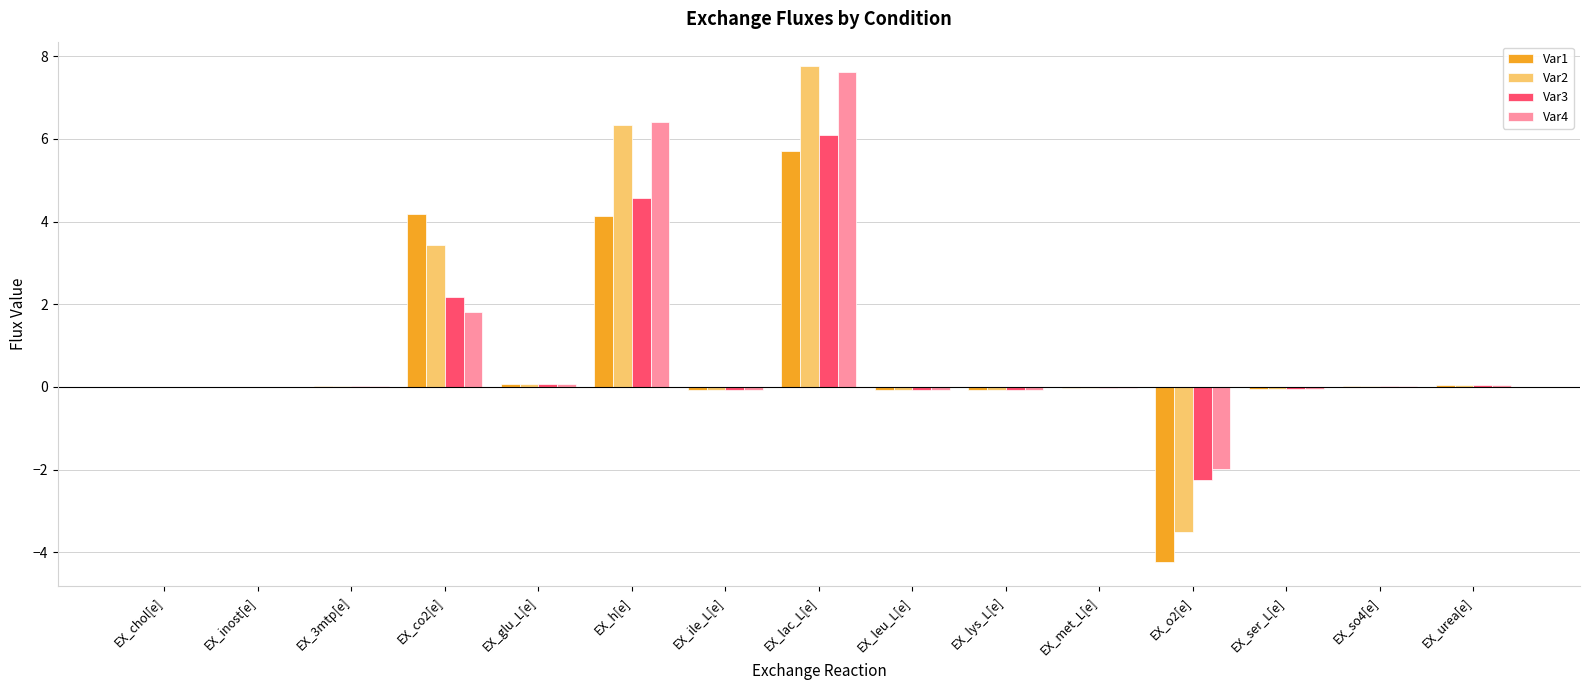

True or false: Var3 has a value of -3.6 at EX_o2[e].

False